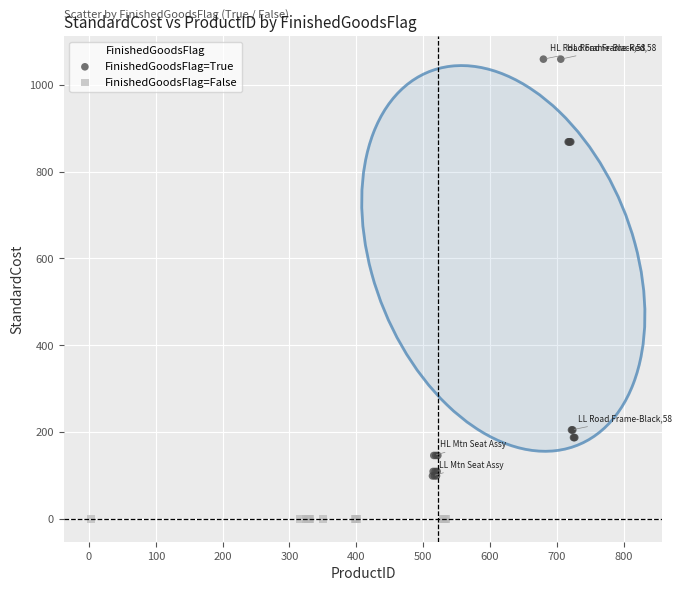

Which series contains the lowest Y value?

FinishedGoodsFlag=False